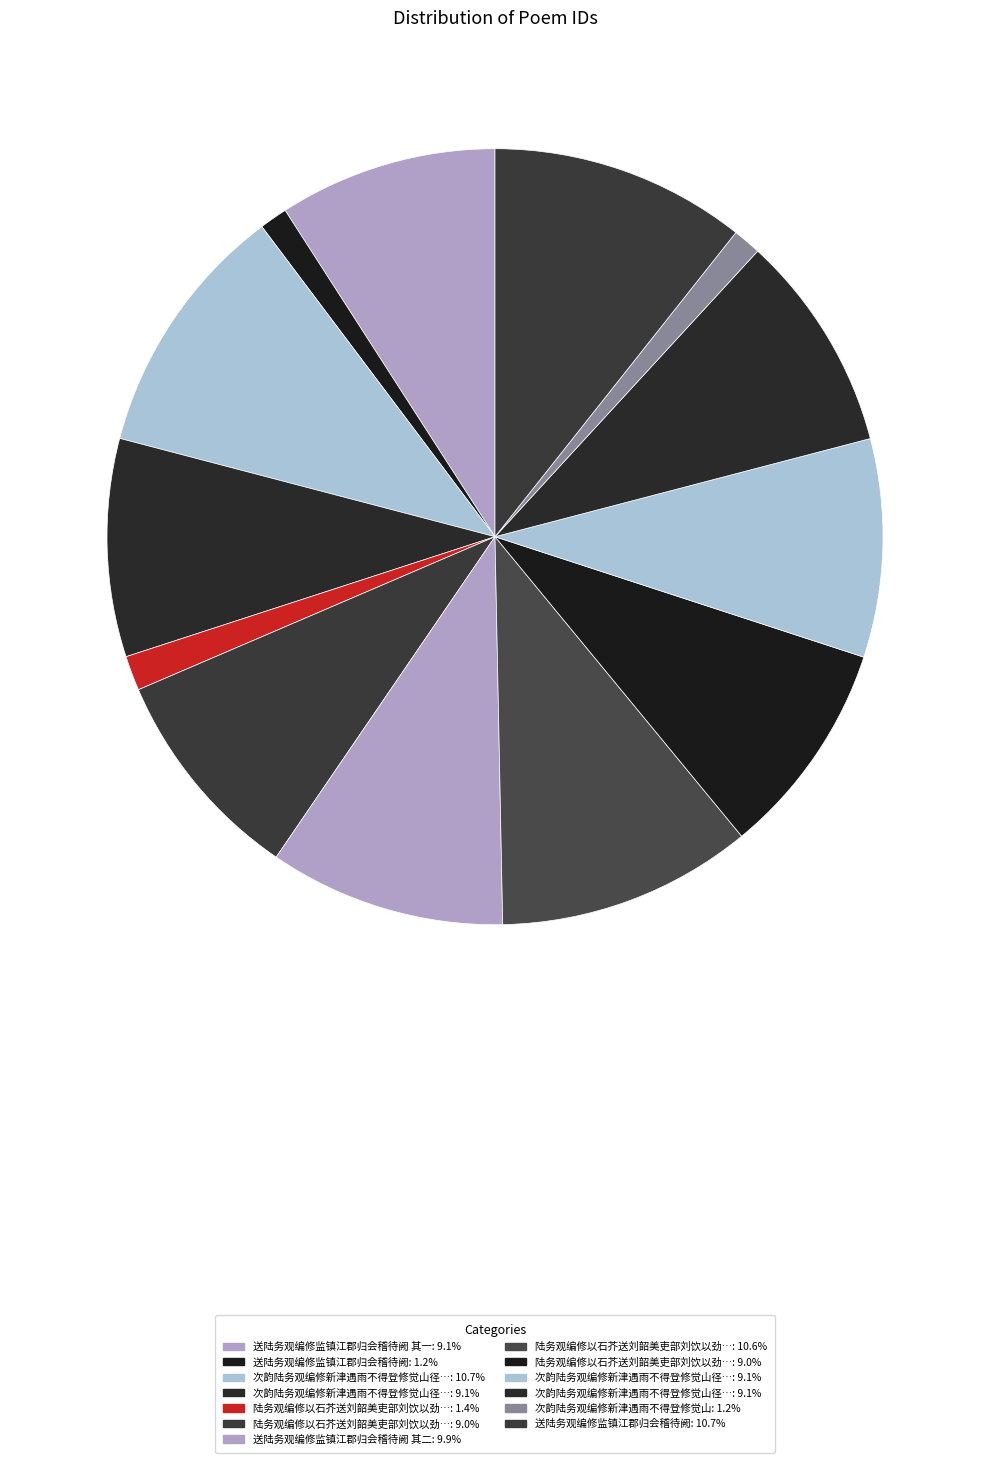

How many slices are in this pie chart?

13